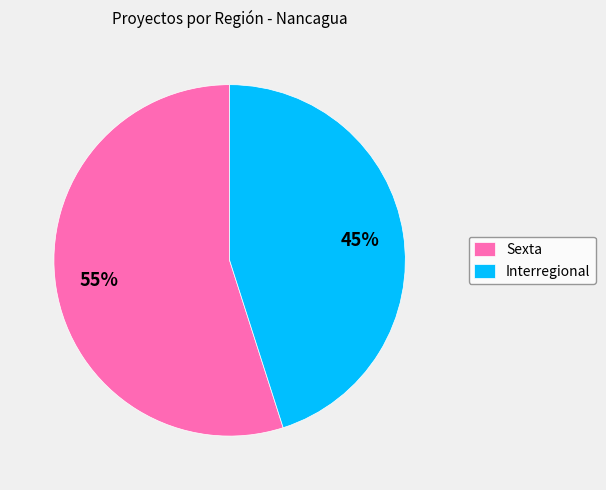

How many slices are in this pie chart?

2